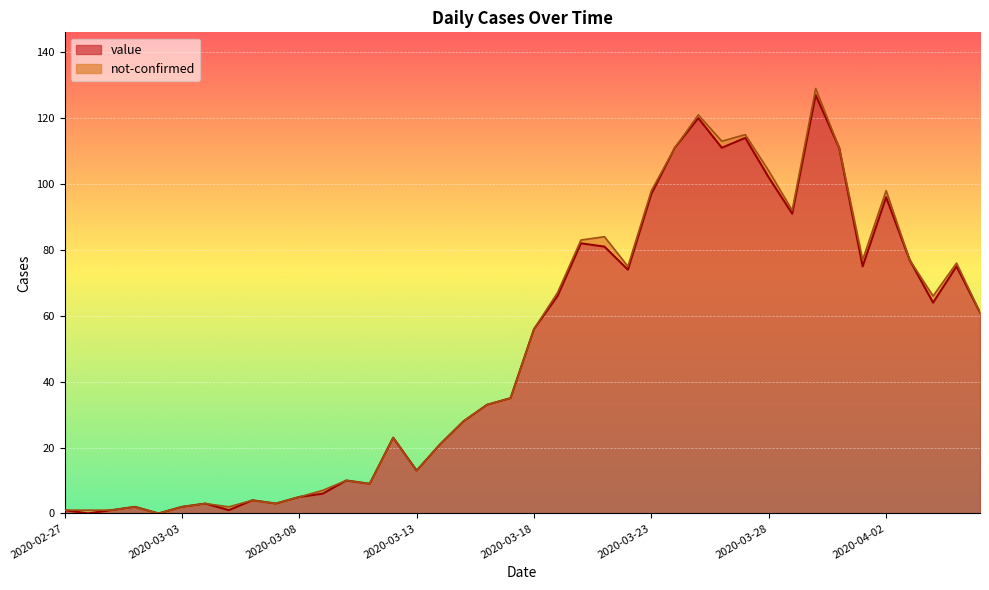

How many positive values are there?

38